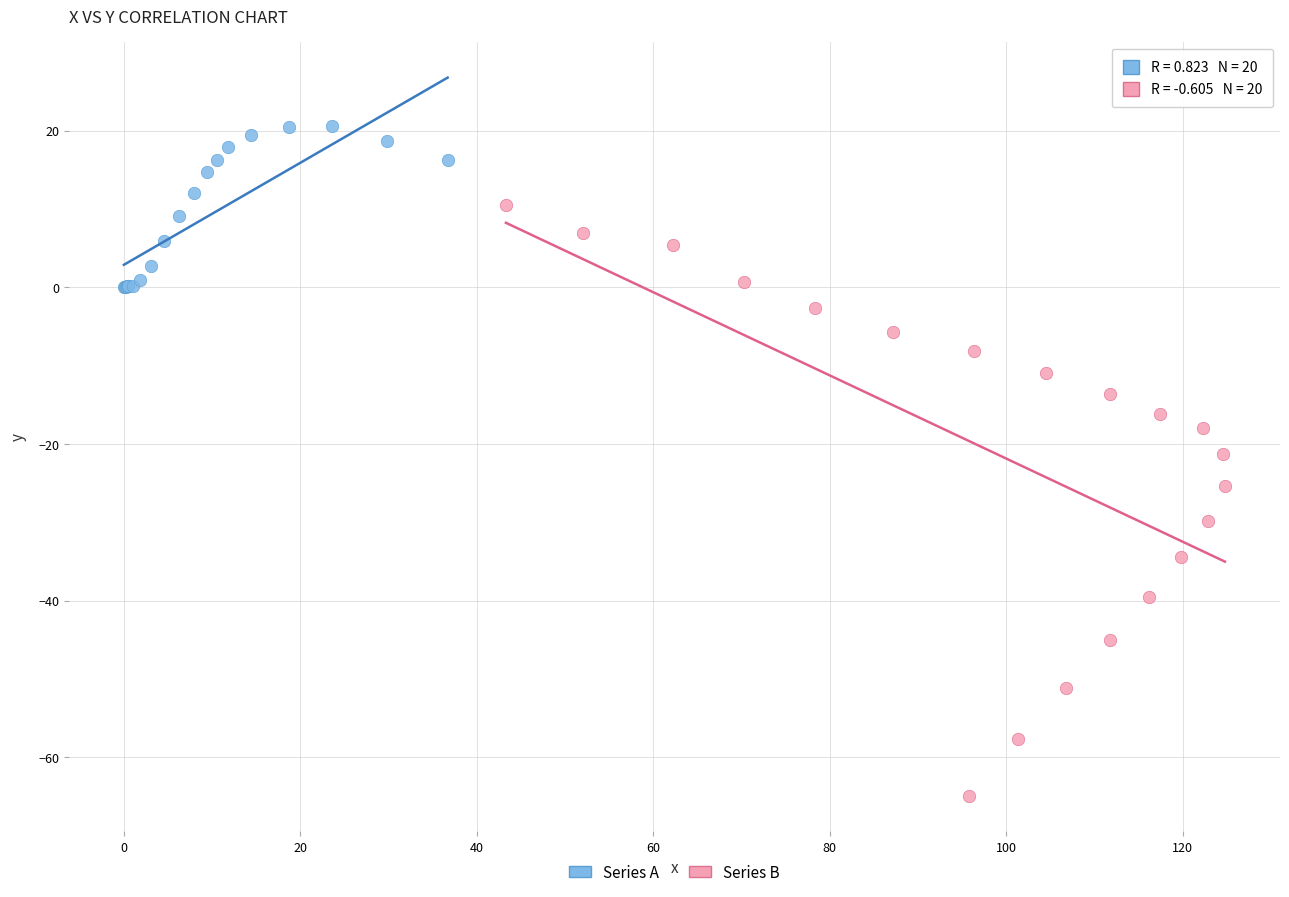

Which series reaches the minimum Y coordinate?

Series B